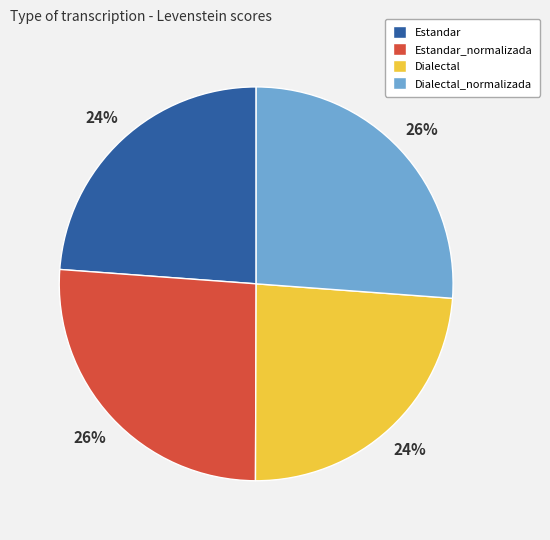

To the nearest percent, what percentage of the pie is Estandar_normalizada?

26%